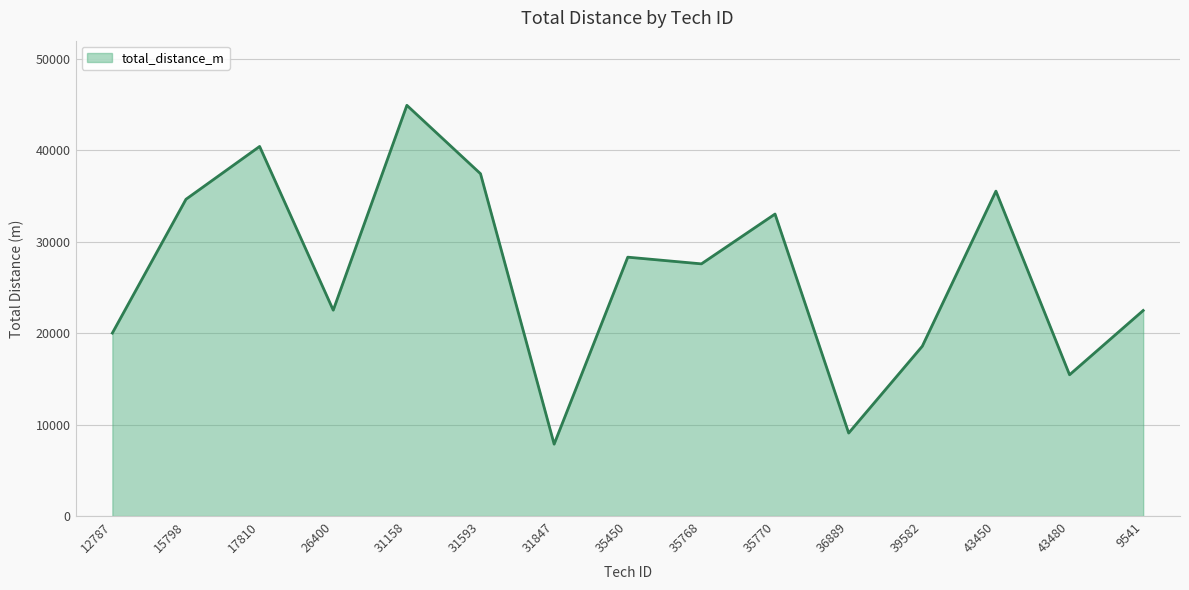

True or false: the data shows 7870 at 31847.

True